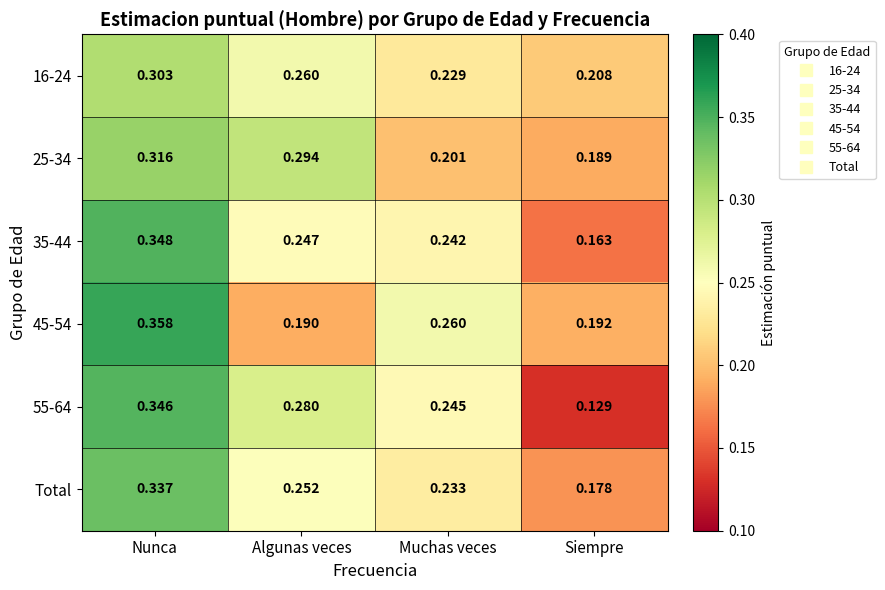

Where is 45-54 nearest to the value 0?

Algunas veces